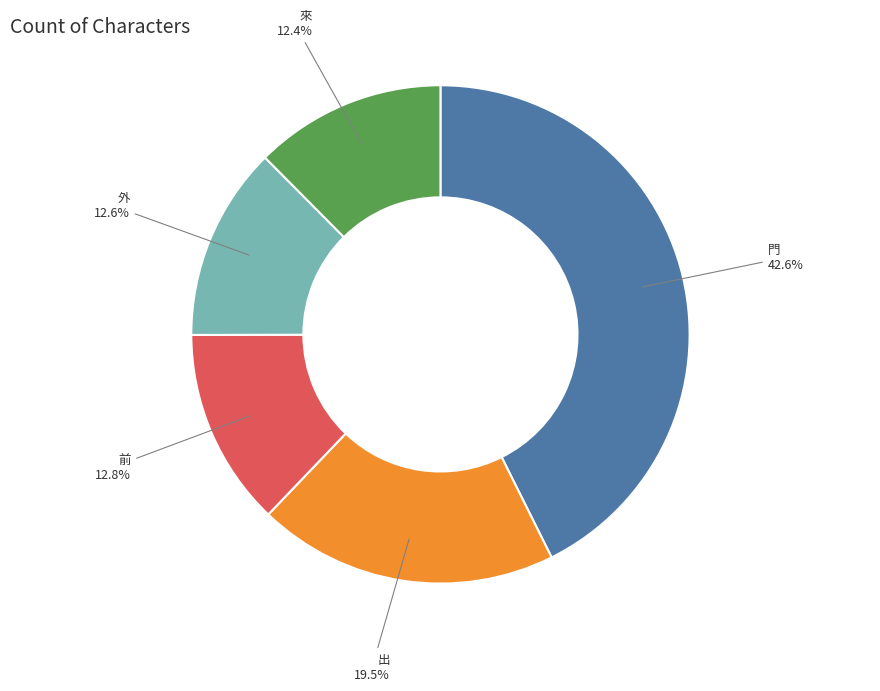

Approximately how many times larger is the value at 門 compared to 前?

3.3